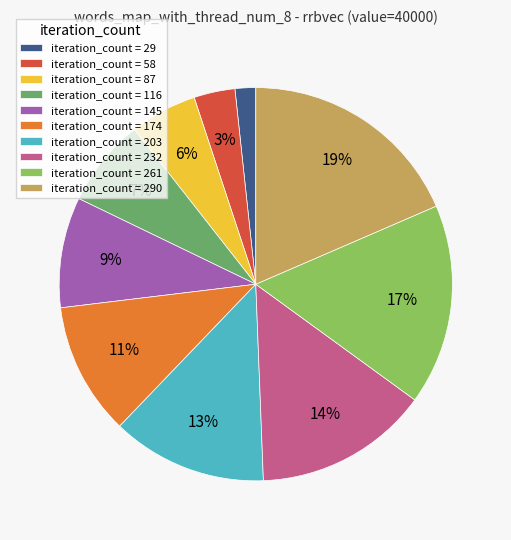

True or false: iteration_count = 174 accounts for 11% of the total.

True